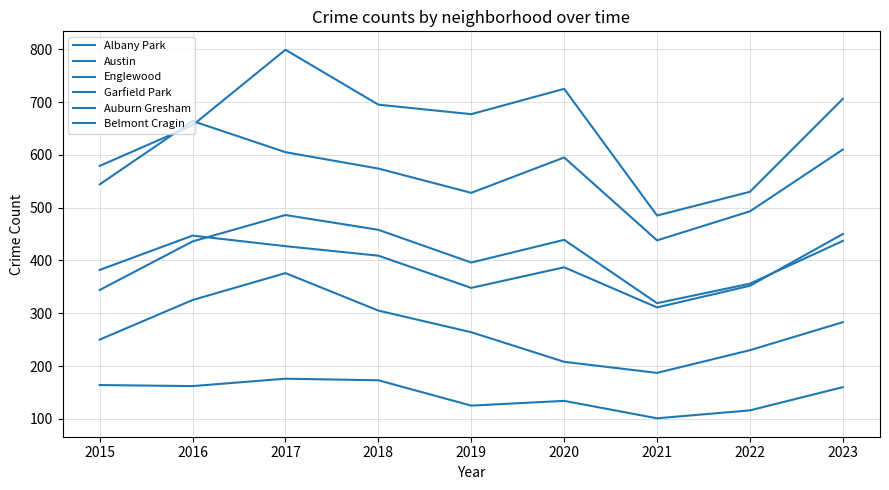

Is this an area chart (filled region under the line)?

No